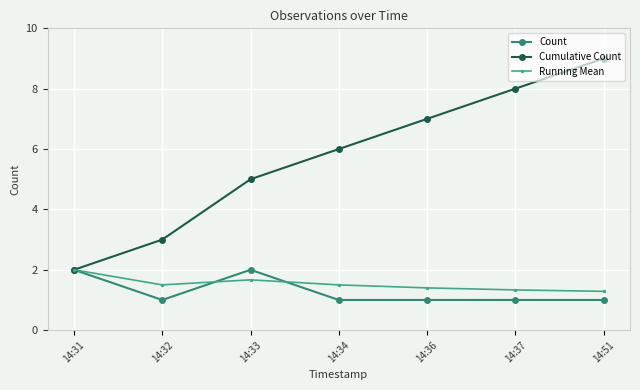

What is the value of the Count point at the 6th from the left?

1.0